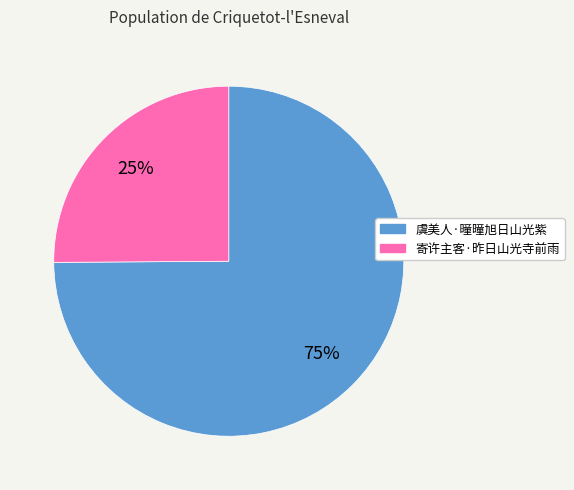

What percentage is the 寄许主客·昨日山光寺前雨 slice, to the nearest percent?

25%